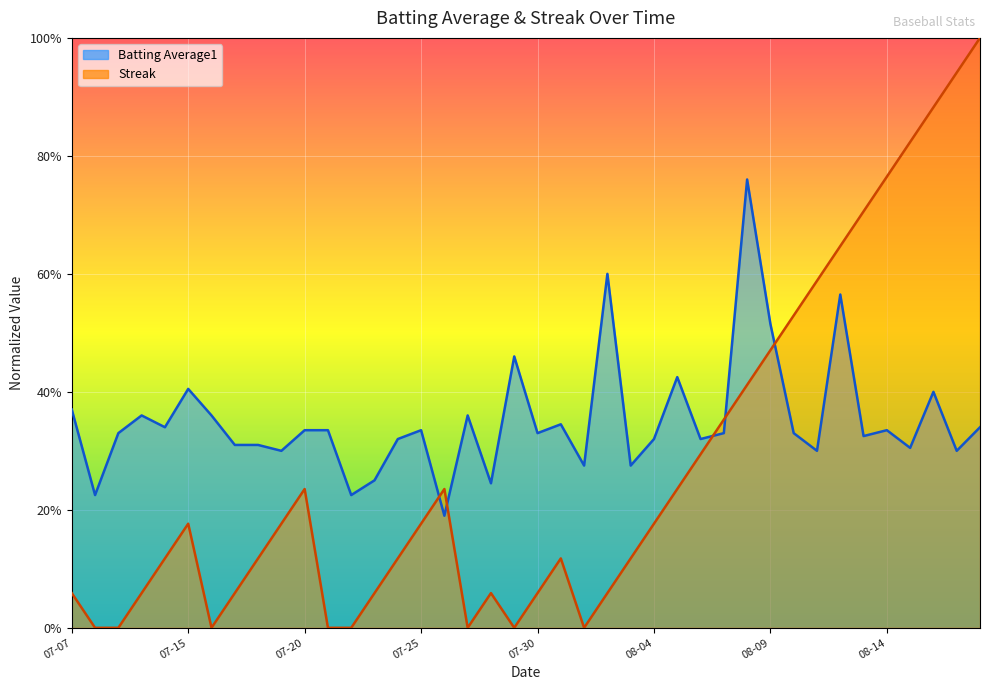

What is the value of the Streak point at the 26th from the left?

0.2